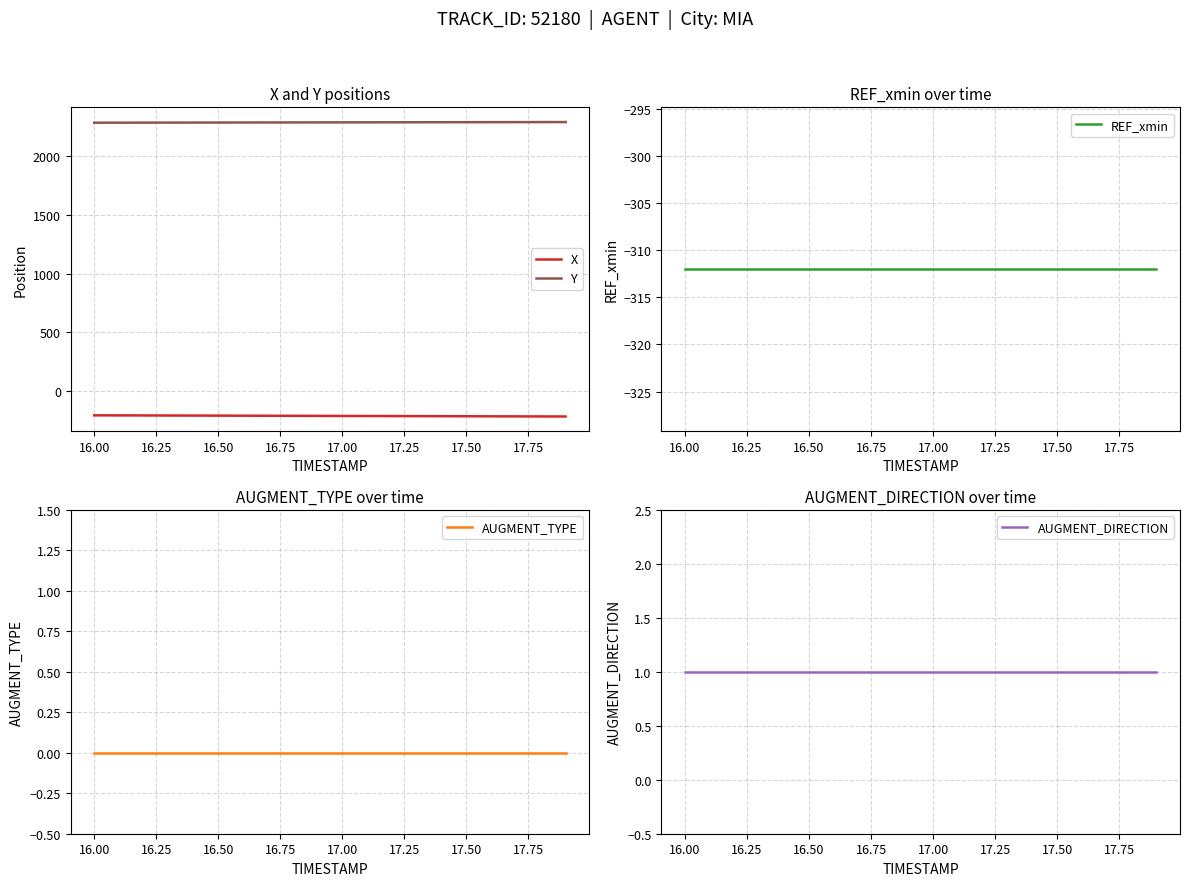

At how many categories does at least one series exceed 2196?

20